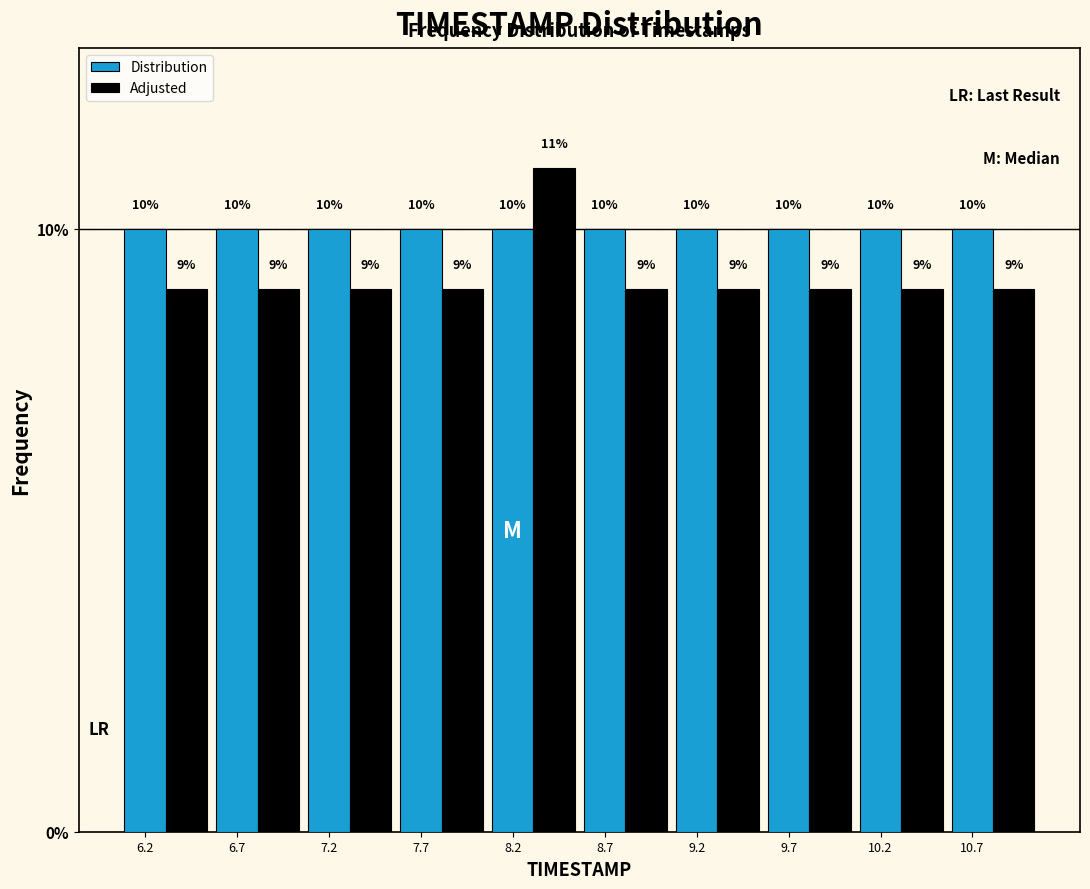

List the series in order of their peak value, lowest first.

Distribution, Adjusted